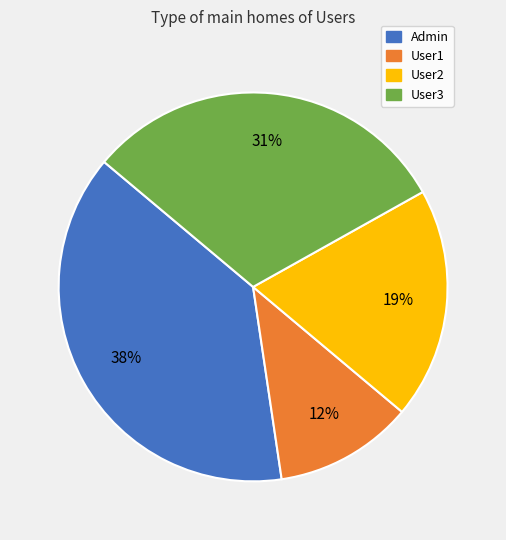

Approximately how many times larger is the value at User1 compared to User3?

0.4